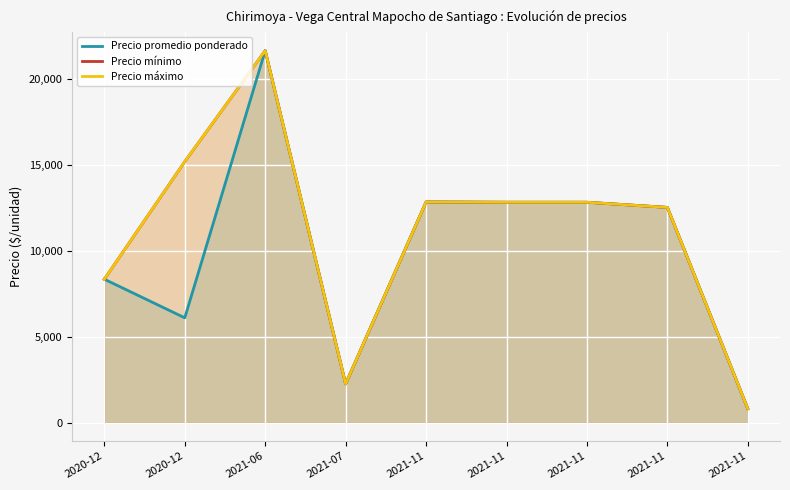

What is the difference between the second highest and minimum values in the Precio mínimo series?

14400.0